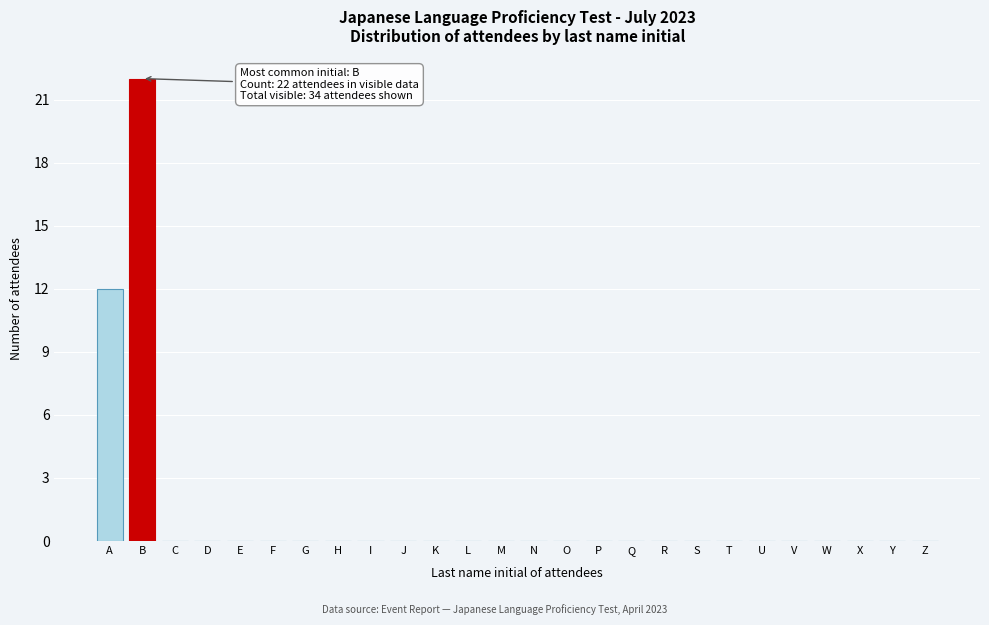

Reading left to right, what are all the values shown in this chart?

A=12	B=22	C=0	D=0	E=0	F=0	G=0	H=0	I=0	J=0	K=0	L=0	M=0	N=0	O=0	P=0	Q=0	R=0	S=0	T=0	U=0	V=0	W=0	X=0	Y=0	Z=0